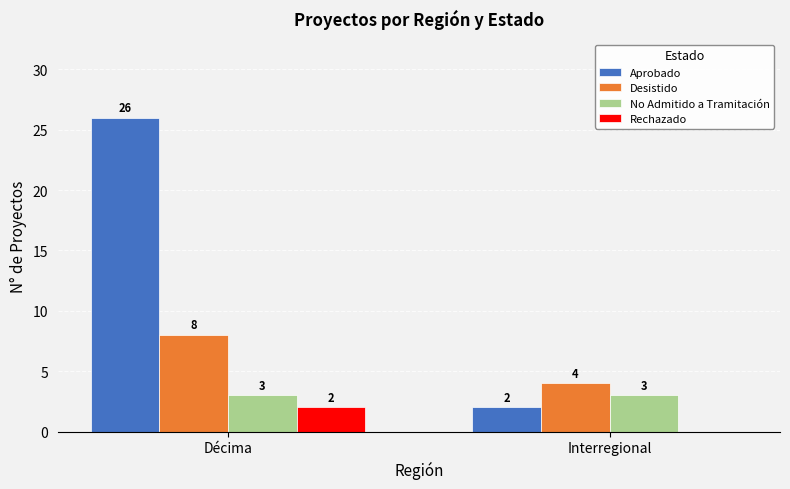

At which category is the sum across all series the highest?

Décima